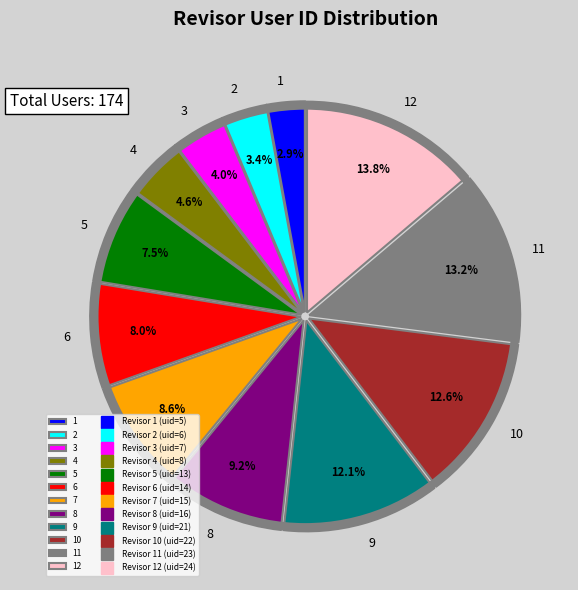

To the nearest percent, what is the difference between the largest and smallest slice percentages?

11%